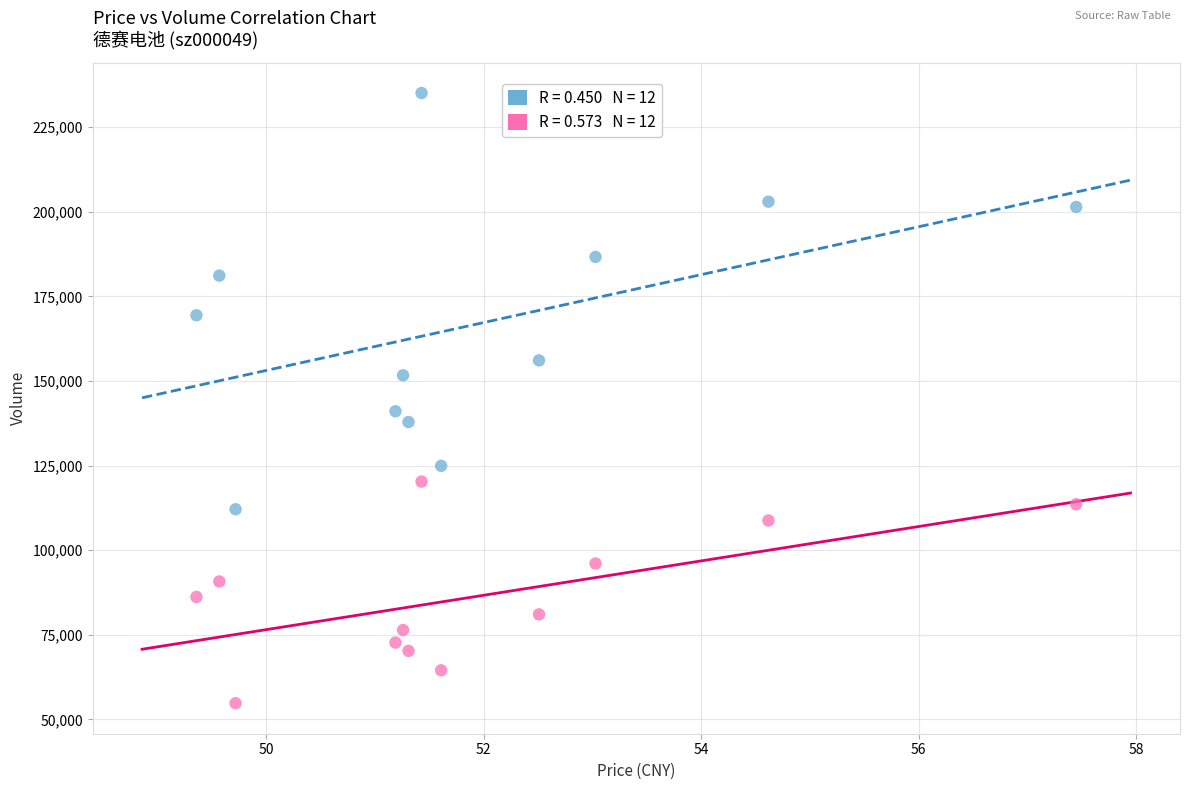

Across all data points, what is the range of Y values (max minus min)?

180256